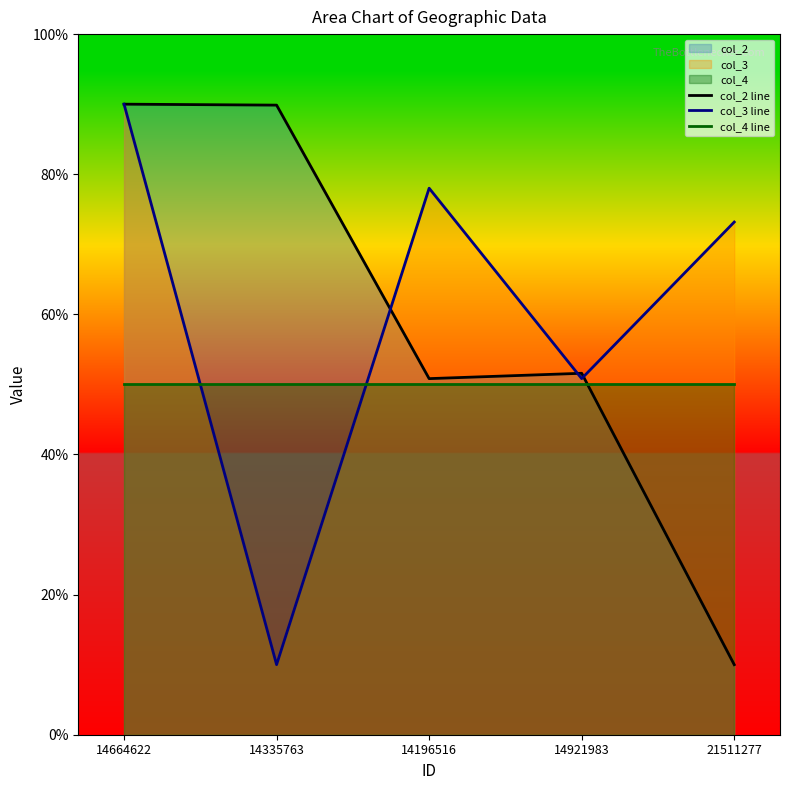

Is the value of col_3 line at 21511277 greater than the value of col_4 line at 14664622?

Yes